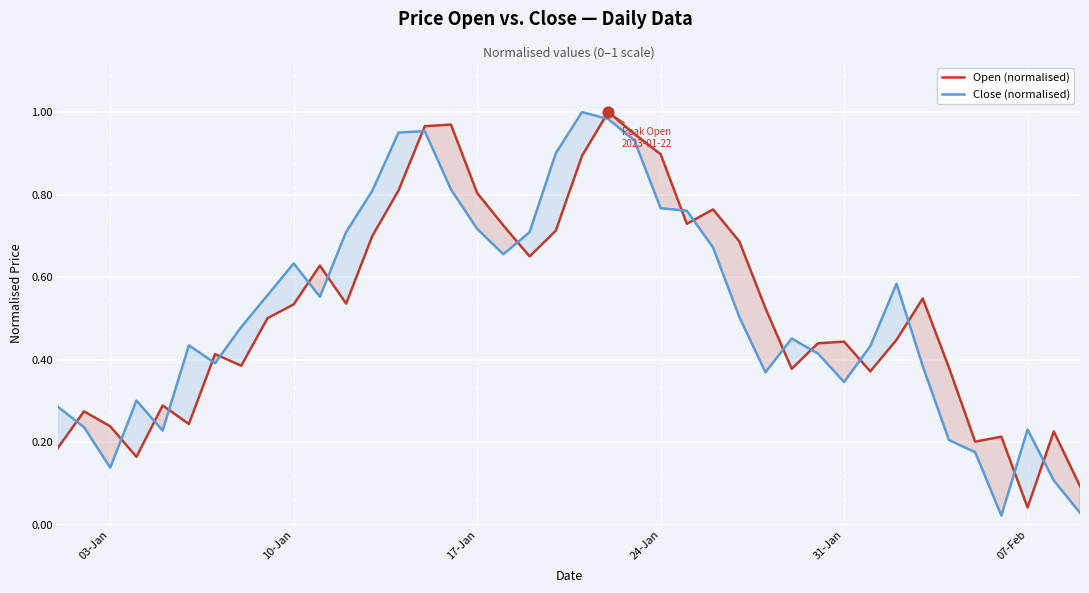

Which series has the largest range (max minus min)?

Close (normalised)